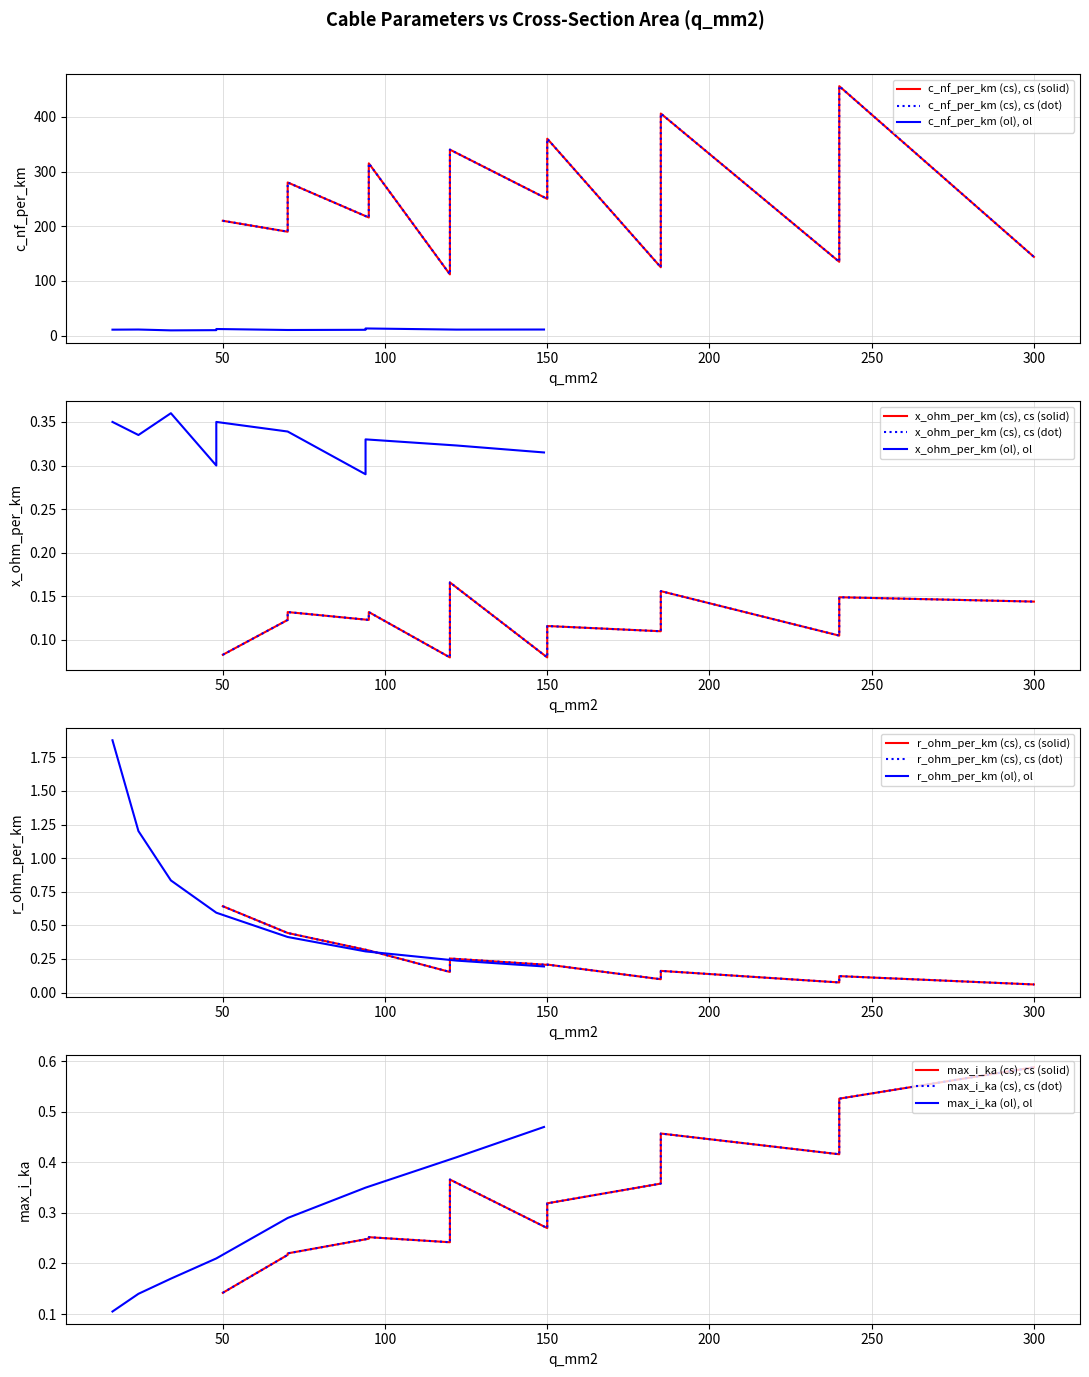

At which category does the chart reach its peak across all series?

8